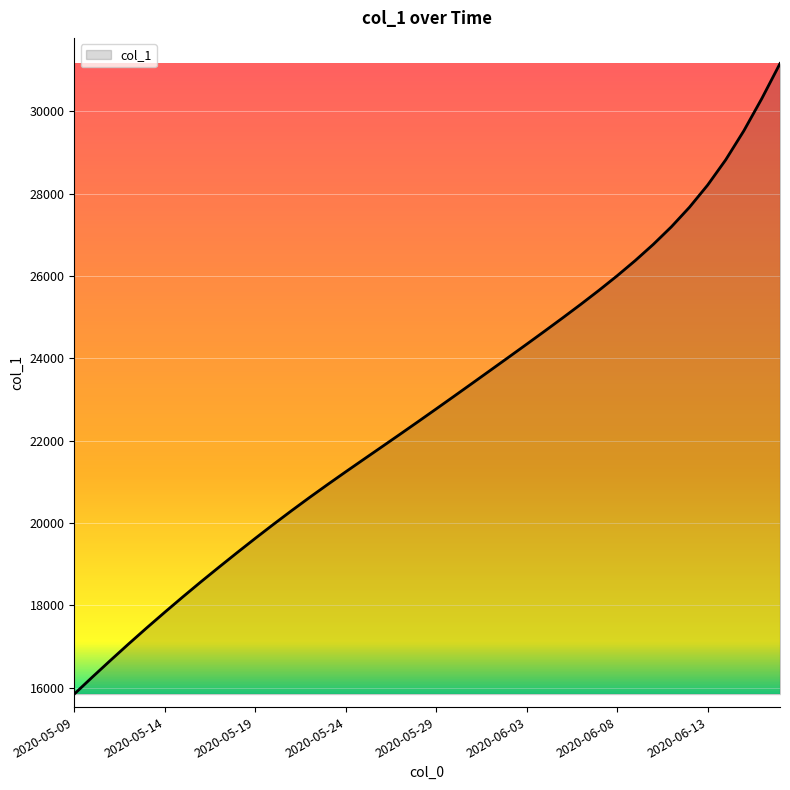

What is the smallest value displayed?

15842.6